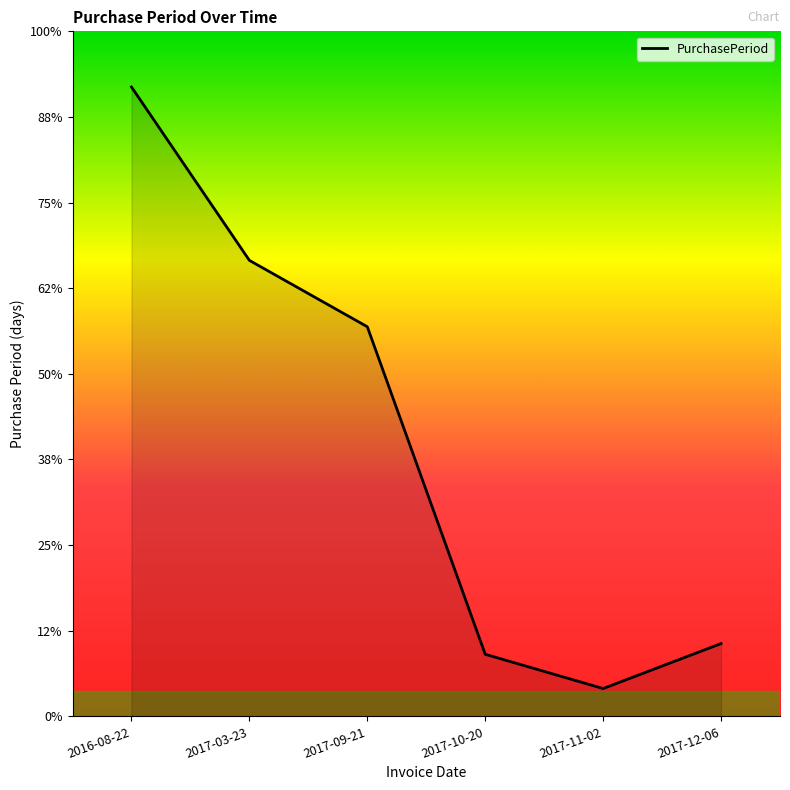

At which category does the chart reach its peak across all series?

2016-08-22